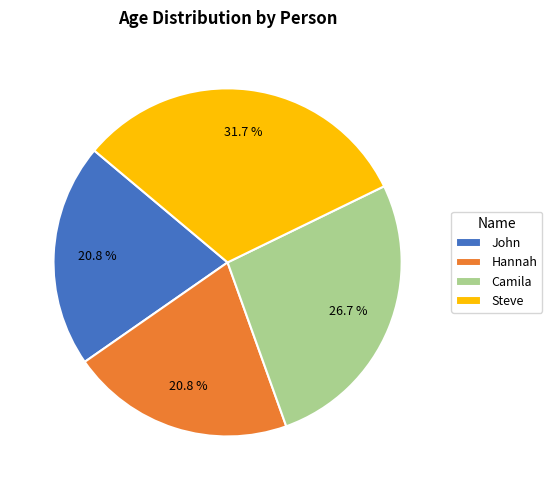

To the nearest percent, what percentage of the pie is Camila?

27%